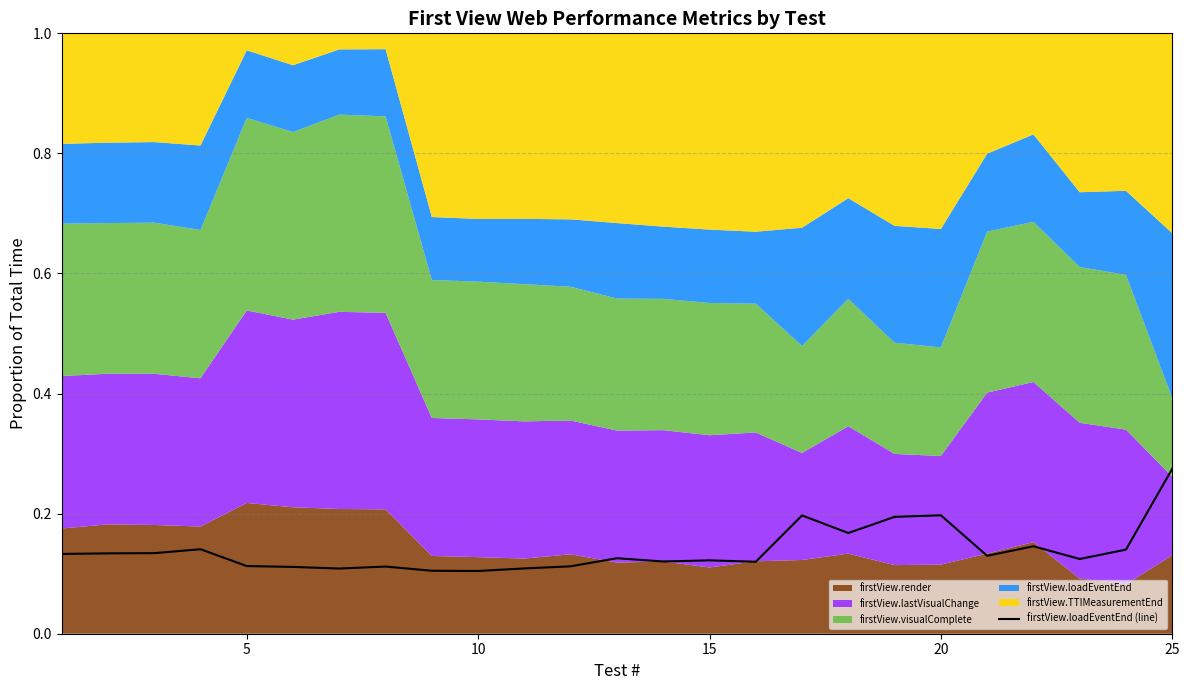

How many points are lower than both their immediate neighbors (excluding endpoints)?

7